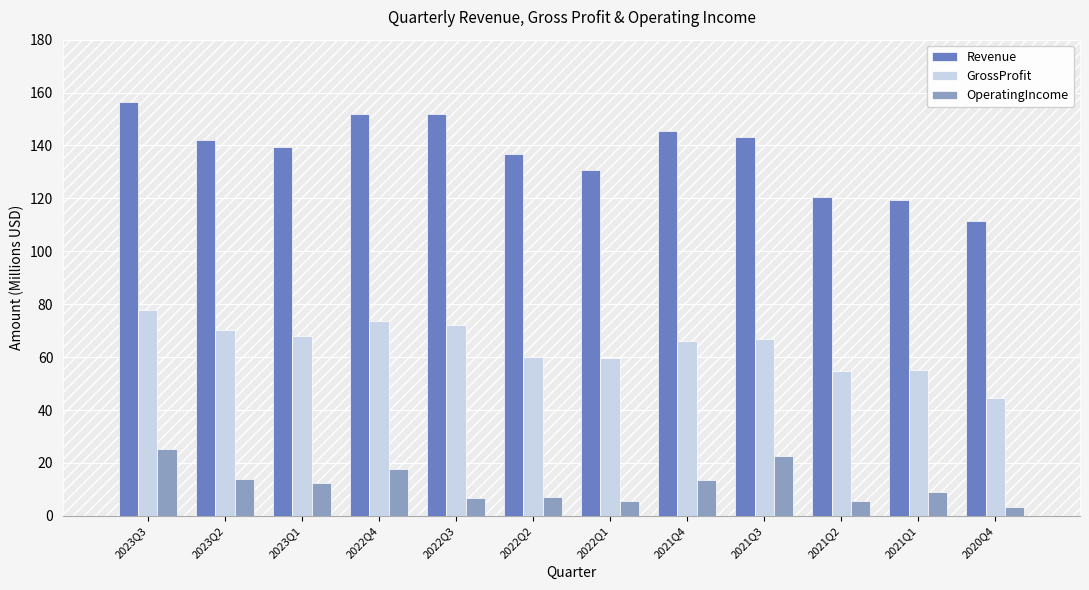

Are the bars grouped side by side (vs. stacked)?

Yes